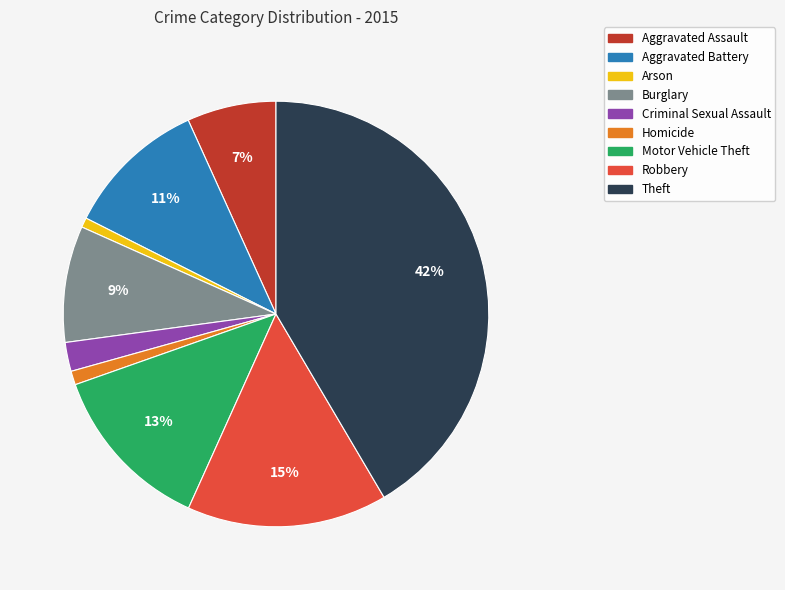

To the nearest percent, what is the difference between the largest and smallest slice percentages?

41%